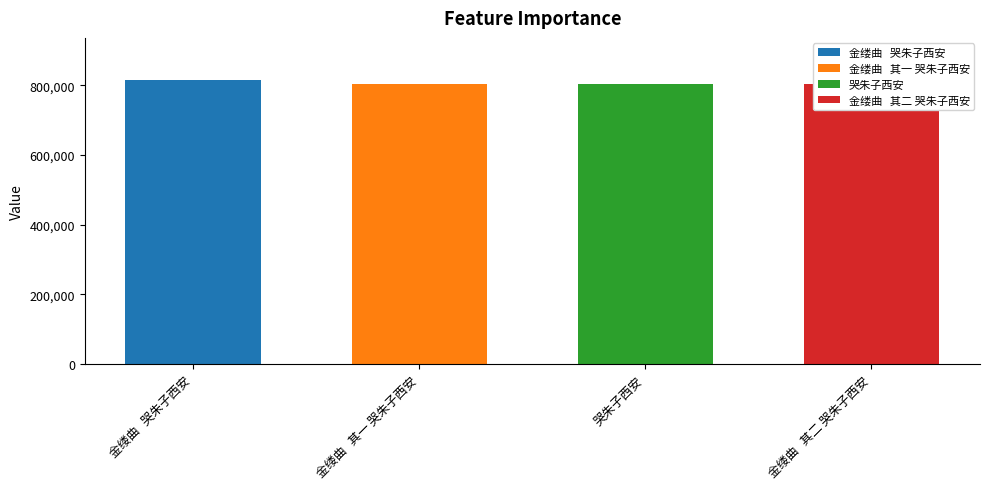

Approximately how many times larger is the value at 哭朱子西安 compared to 金缕曲   其二 哭朱子西安?

1.0